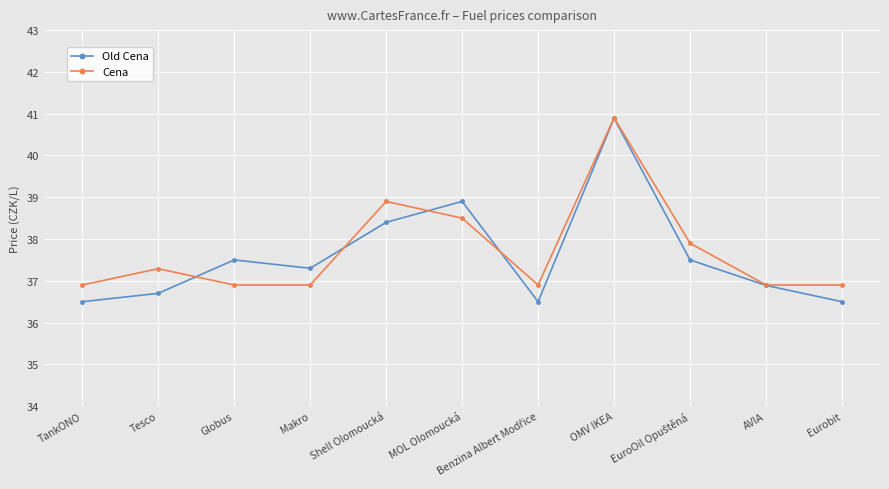

How many lines are shown in the chart?

2